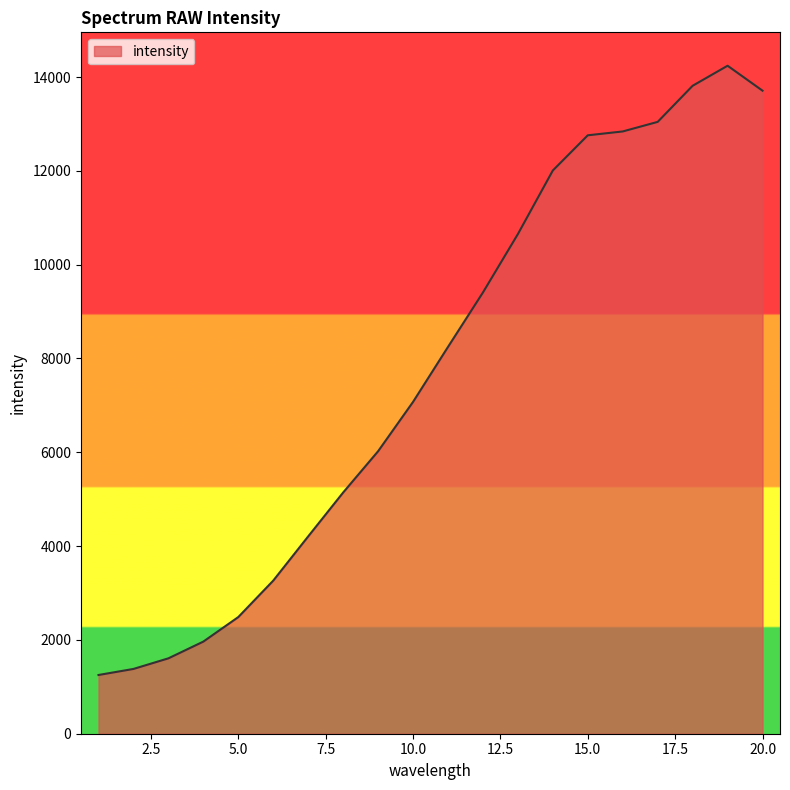

What is the greatest value displayed?

14241